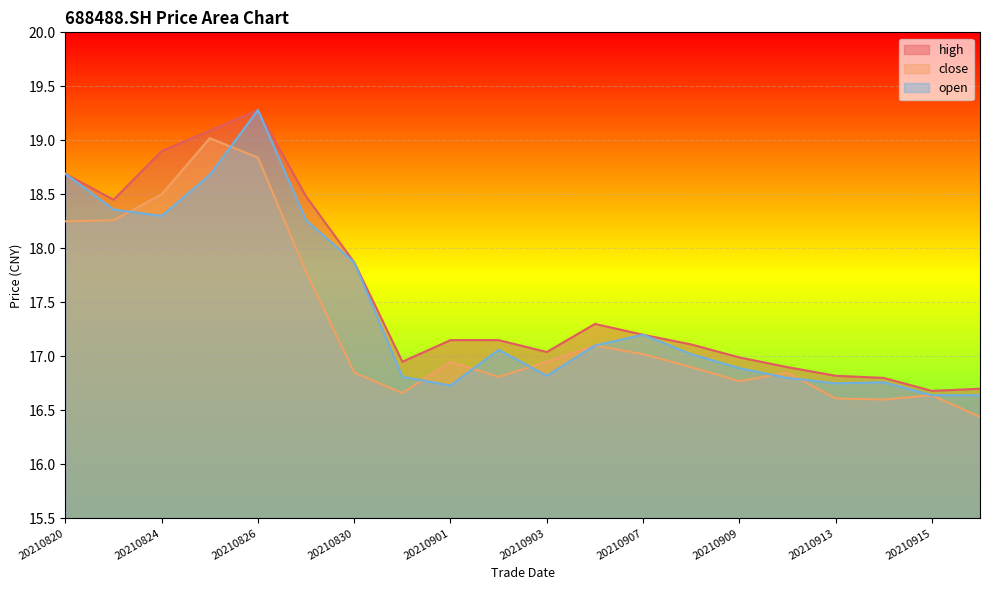

List the series in order of their overall mean, highest first.

high, open, close